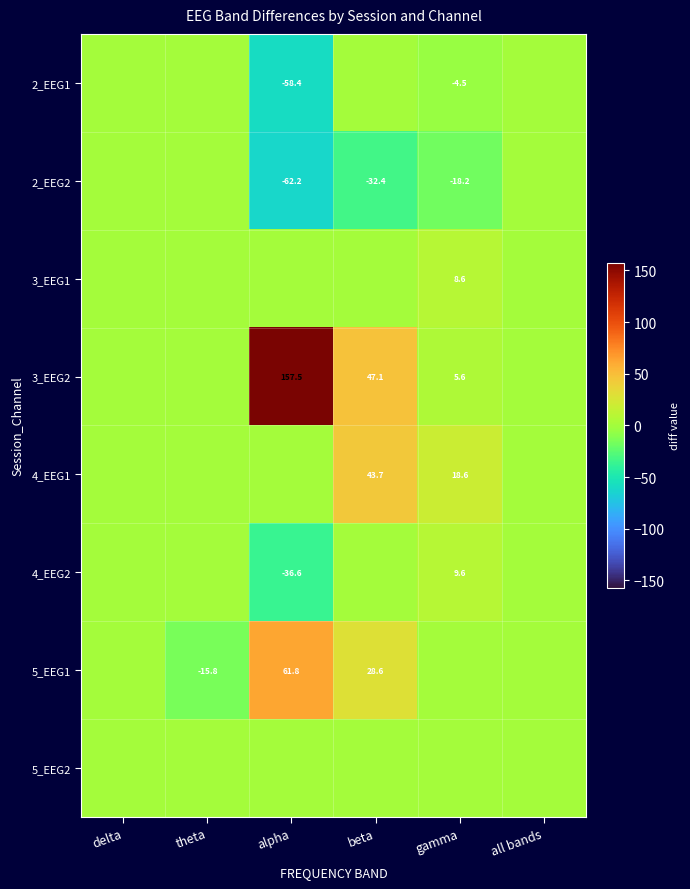

True or false: 5_EEG1 has a value of -15.8 at theta.

True